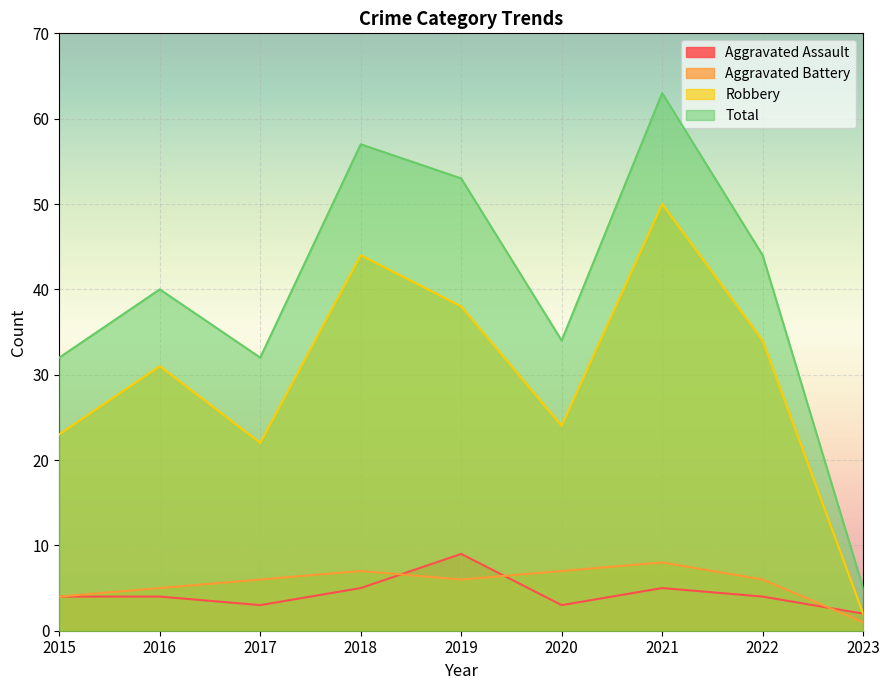

What is the average value of the Aggravated Assault series?

4